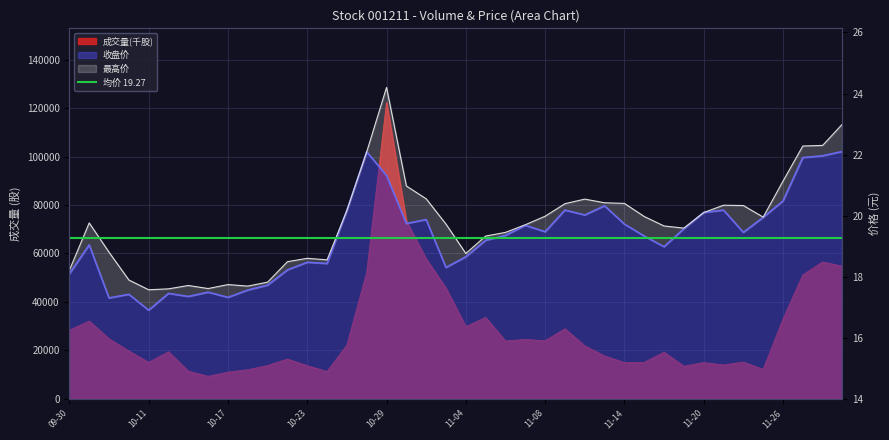

How many lines are shown in the chart?

3